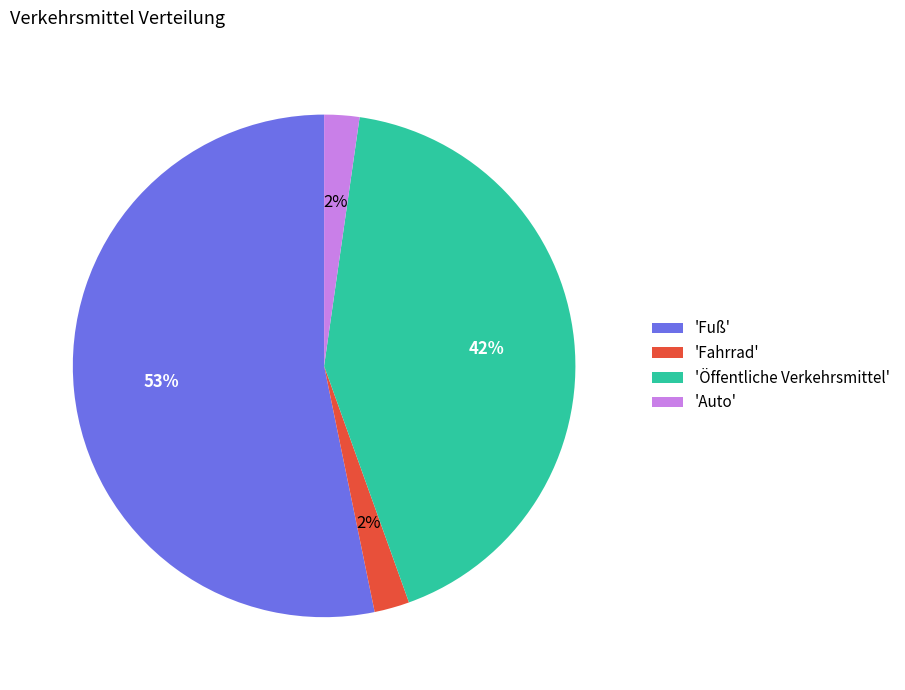

To the nearest percent, what is the average slice percentage?

25%